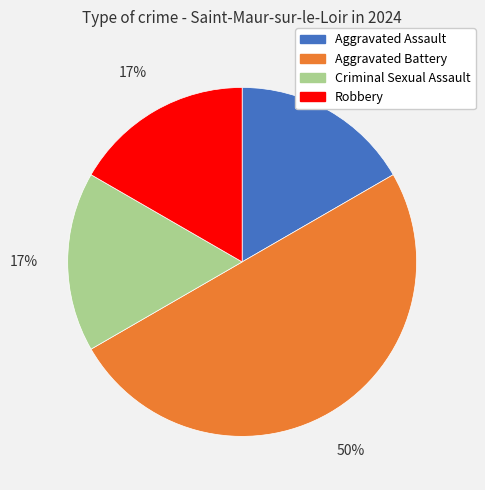

To the nearest percent, what portion does Aggravated Battery represent?

50%